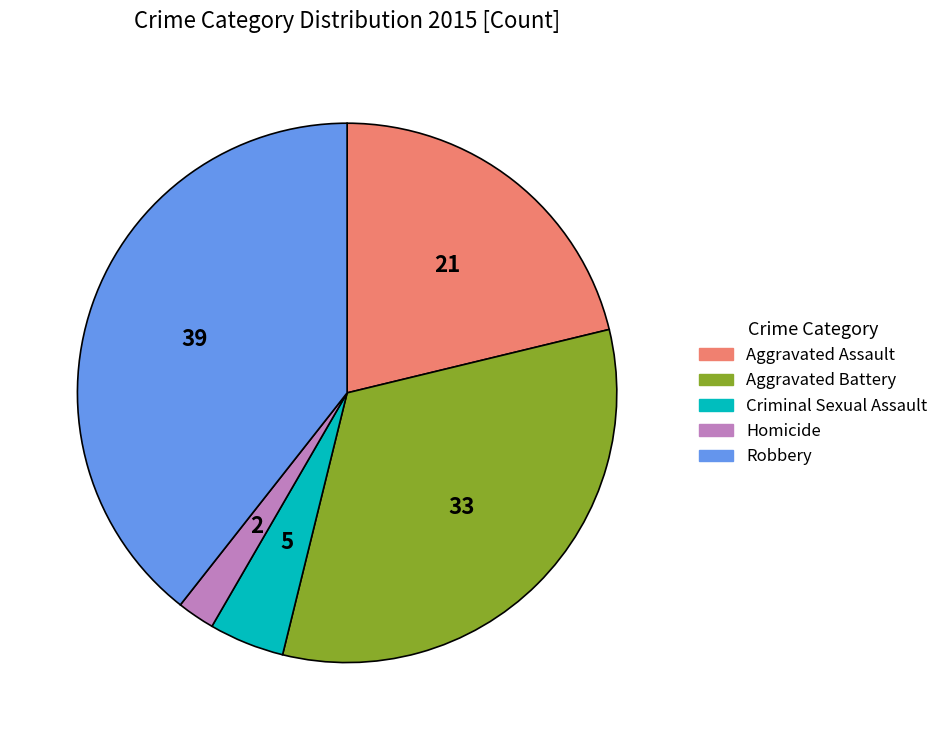

Rank the categories by value from highest to lowest.

Robbery, Aggravated Battery, Aggravated Assault, Criminal Sexual Assault, Homicide